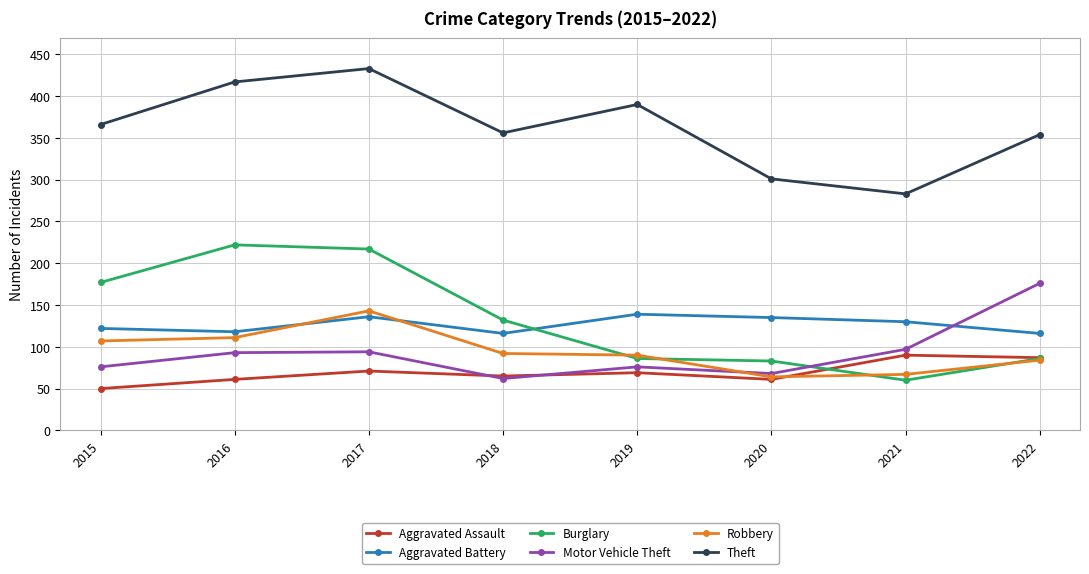

What is the total value across all series at 2020?

712